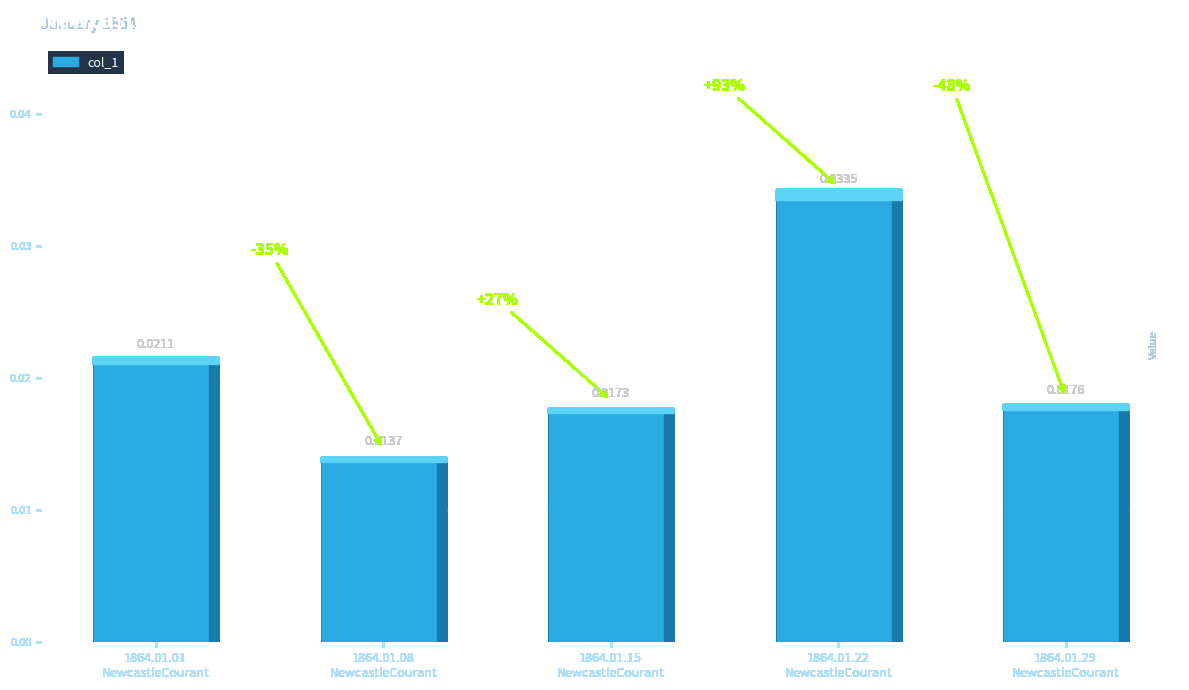

How many data points does each series have?

5